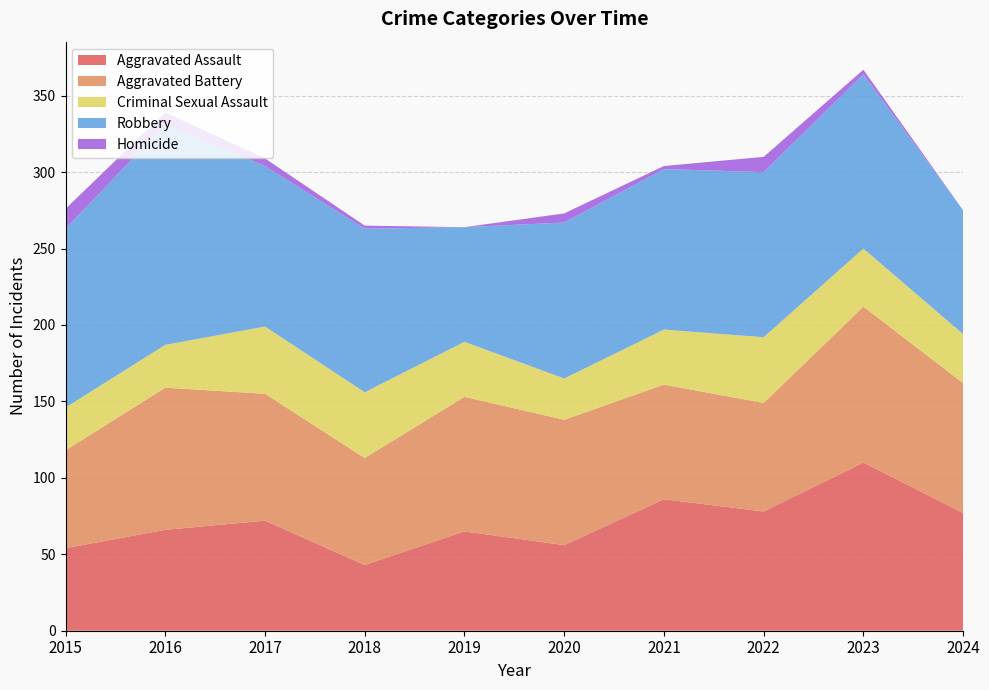

Reading left to right, list all the values displayed in this chart.

Aggravated Assault: 2015=54	2016=66	2017=72	2018=43	2019=65	2020=56	2021=86	2022=78	2023=110	2024=77
Aggravated Battery: 2015=64	2016=93	2017=83	2018=70	2019=88	2020=82	2021=75	2022=71	2023=102	2024=85
Criminal Sexual Assault: 2015=28	2016=28	2017=44	2018=43	2019=36	2020=27	2021=36	2022=43	2023=38	2024=32
Robbery: 2015=117	2016=144	2017=105	2018=107	2019=75	2020=102	2021=105	2022=108	2023=114	2024=81
Homicide: 2015=13	2016=8	2017=5	2018=2	2019=0	2020=6	2021=2	2022=10	2023=3	2024=0